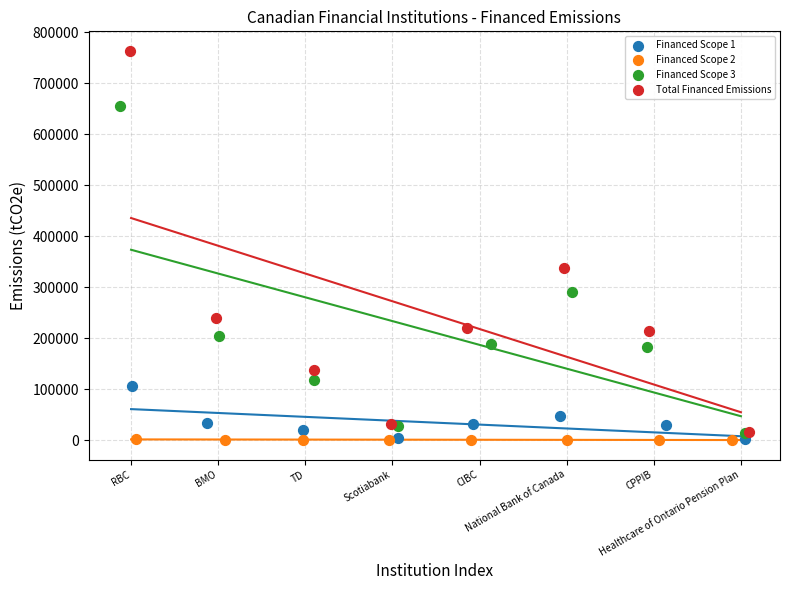

Which series has the widest spread of Y values?

Total Financed Emissions